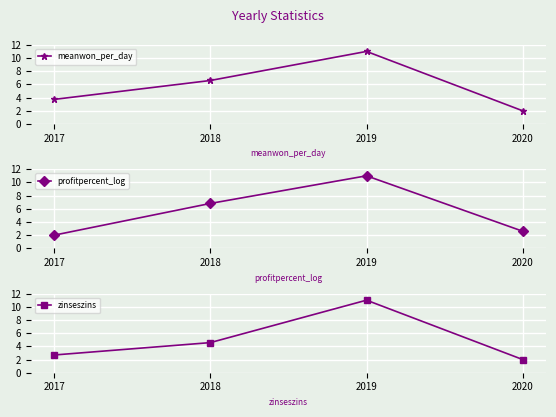

Is this an area chart (filled region under the line)?

No